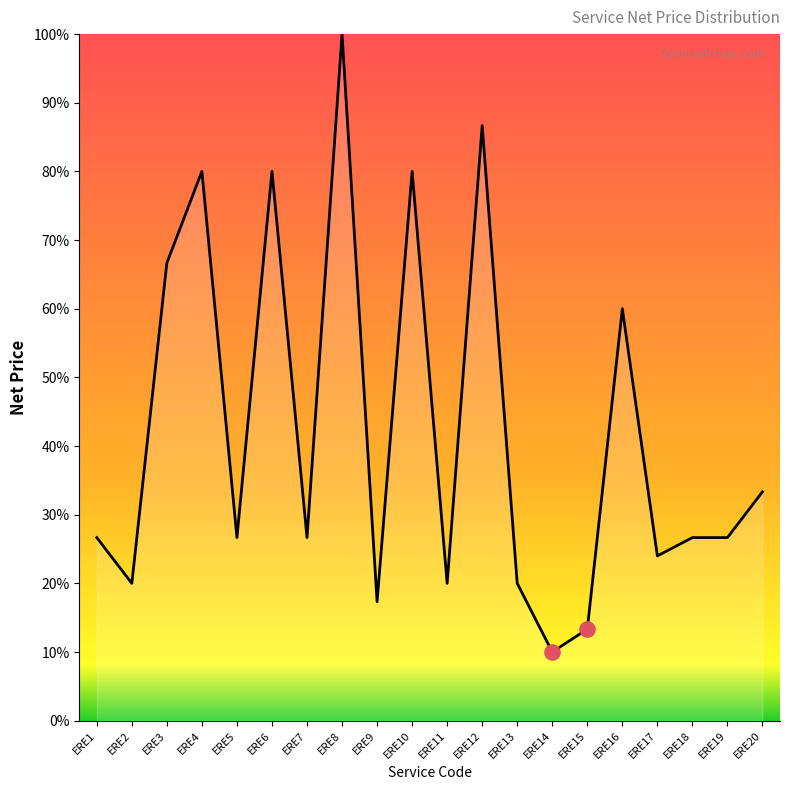

Approximately how many times larger is the value at ERE15 compared to ERE17?

0.6